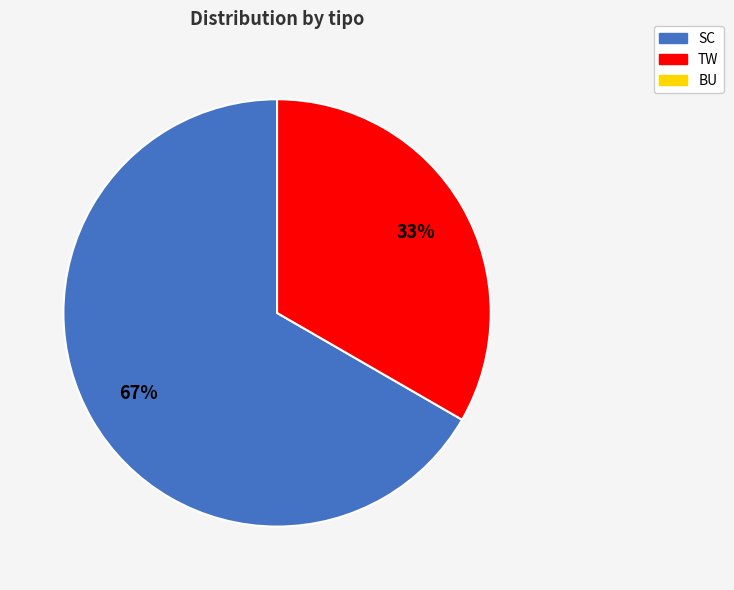

To the nearest percent, what is the average slice percentage?

50%